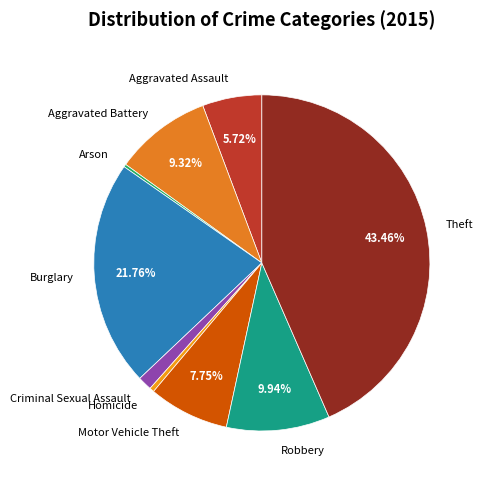

Which category has the biggest portion of the pie?

Theft